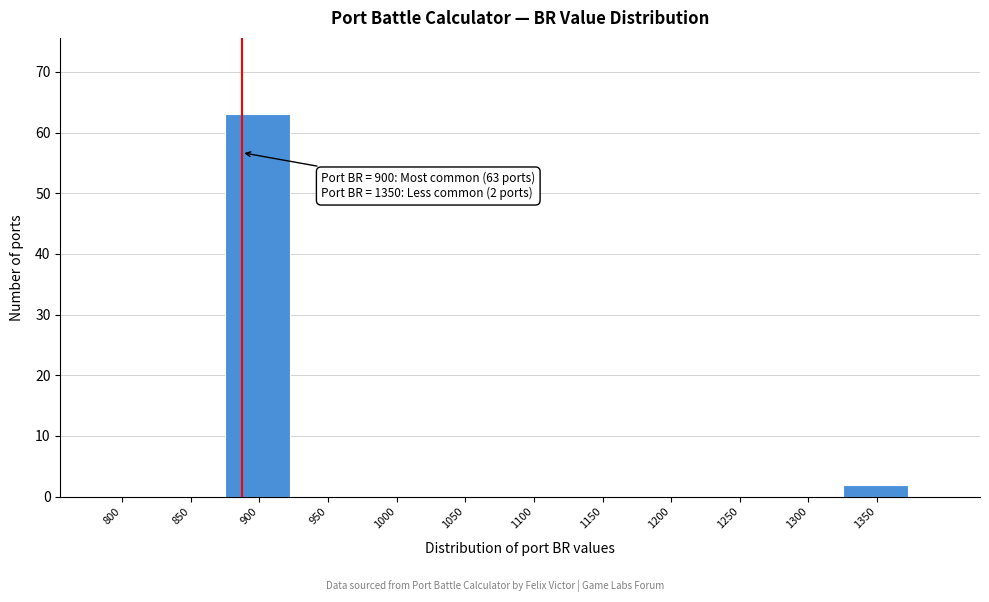

Is it true that the value at 1150 is -32?

False